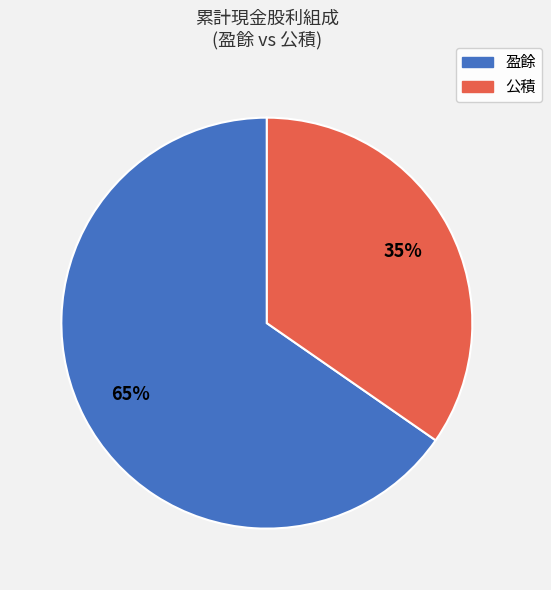

Is there a majority slice in this chart?

Yes